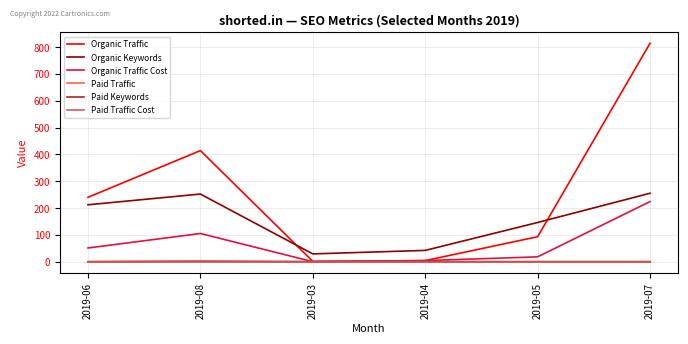

Between which two adjacent categories do Organic Keywords and Organic Traffic first intersect?

2019-08 and 2019-03